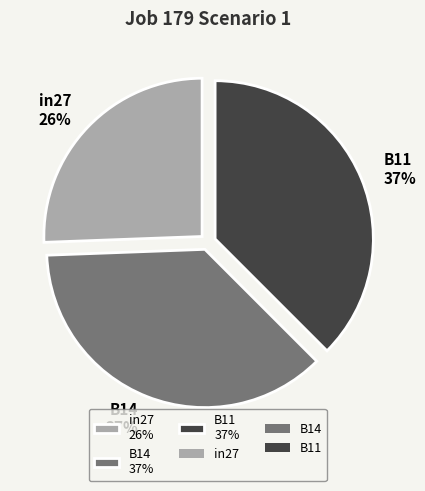

What percentage is the B14 slice, to the nearest percent?

37%